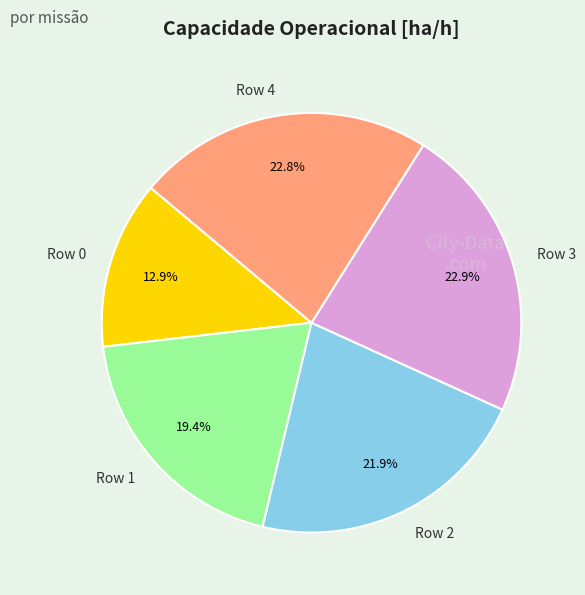

How much of the chart is everything except Row 2?

78.1%